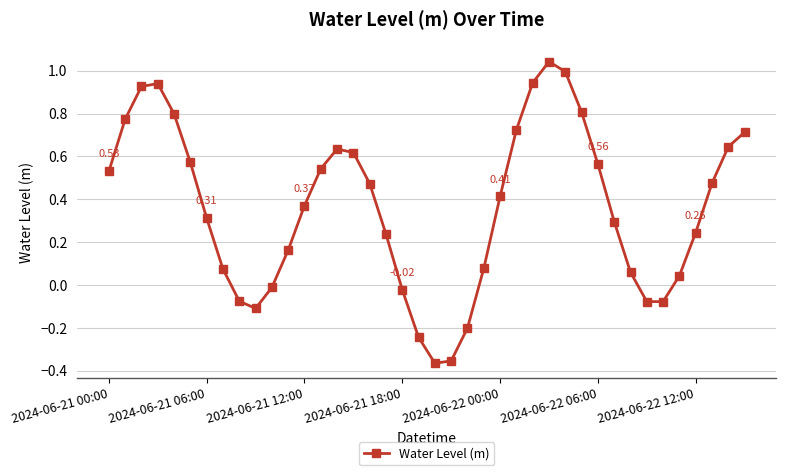

What is the sum of all values?

14.5